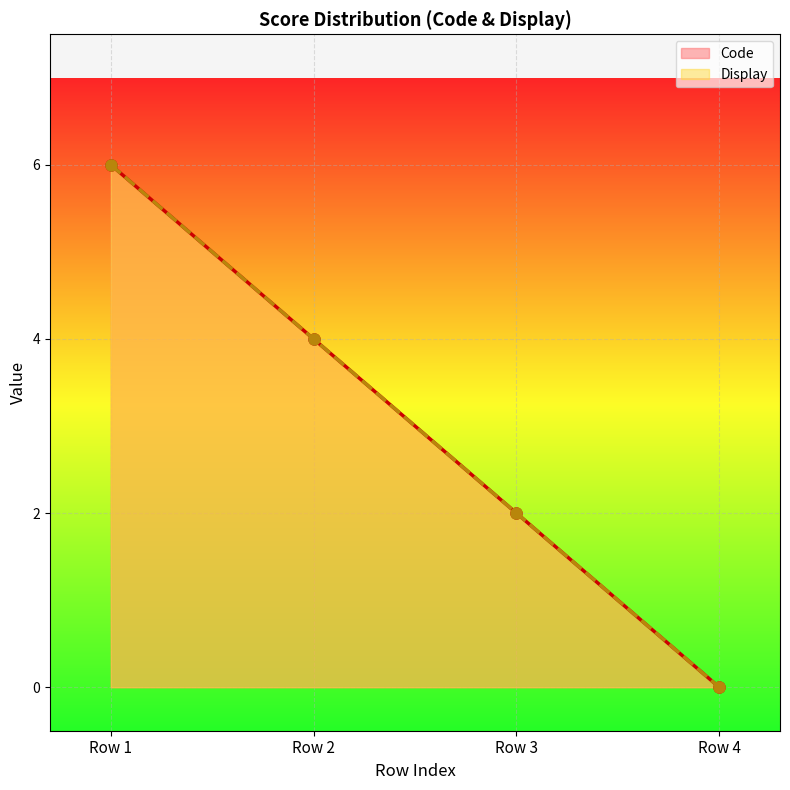

Is the value of Code at 1 greater than the value of Display at 1?

No